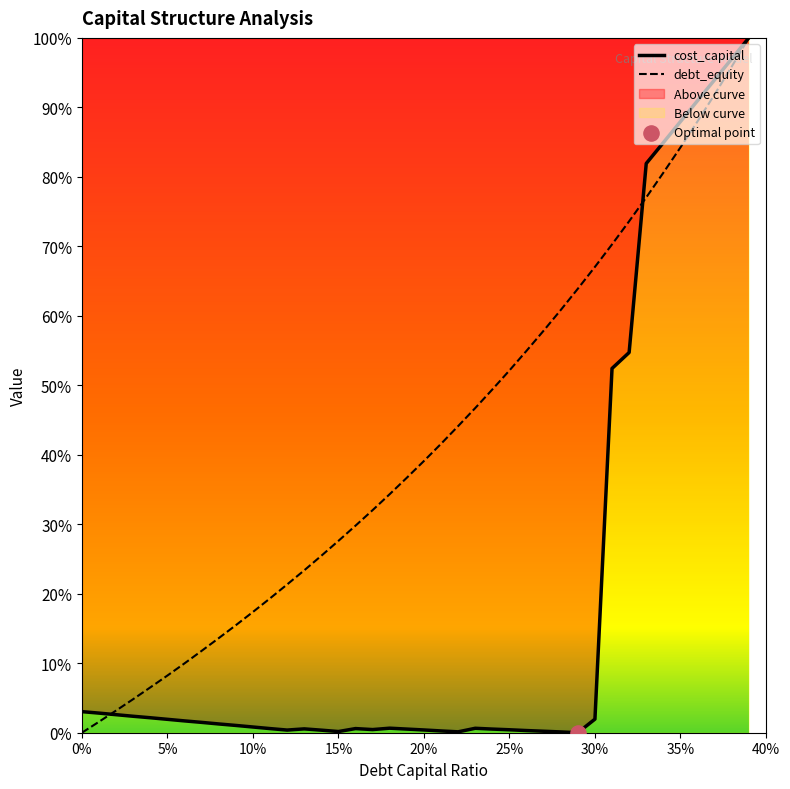

Is the value of cost_capital at 0.09 greater than the value of debt_capital at 0.17?

No